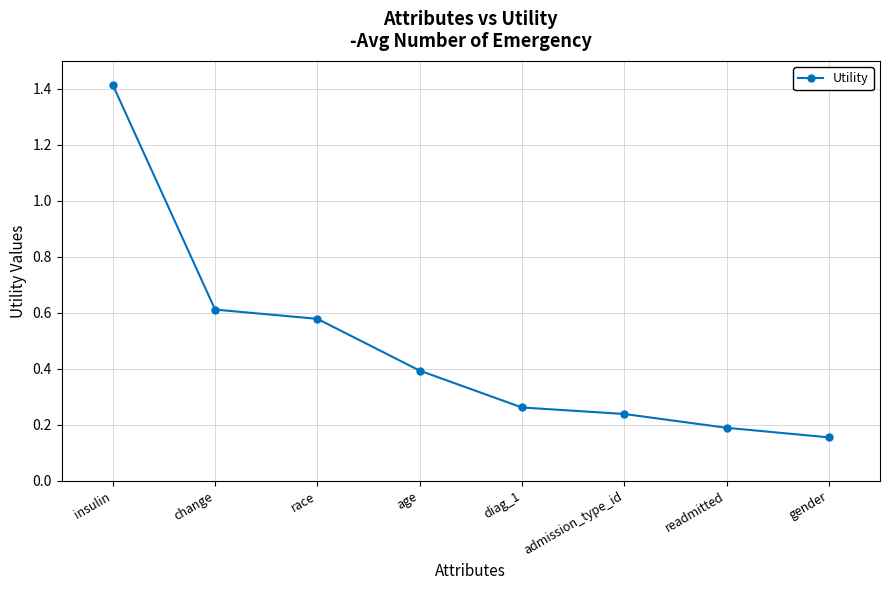

List the labels in order of value, smallest first.

gender, readmitted, admission_type_id, diag_1, age, race, change, insulin